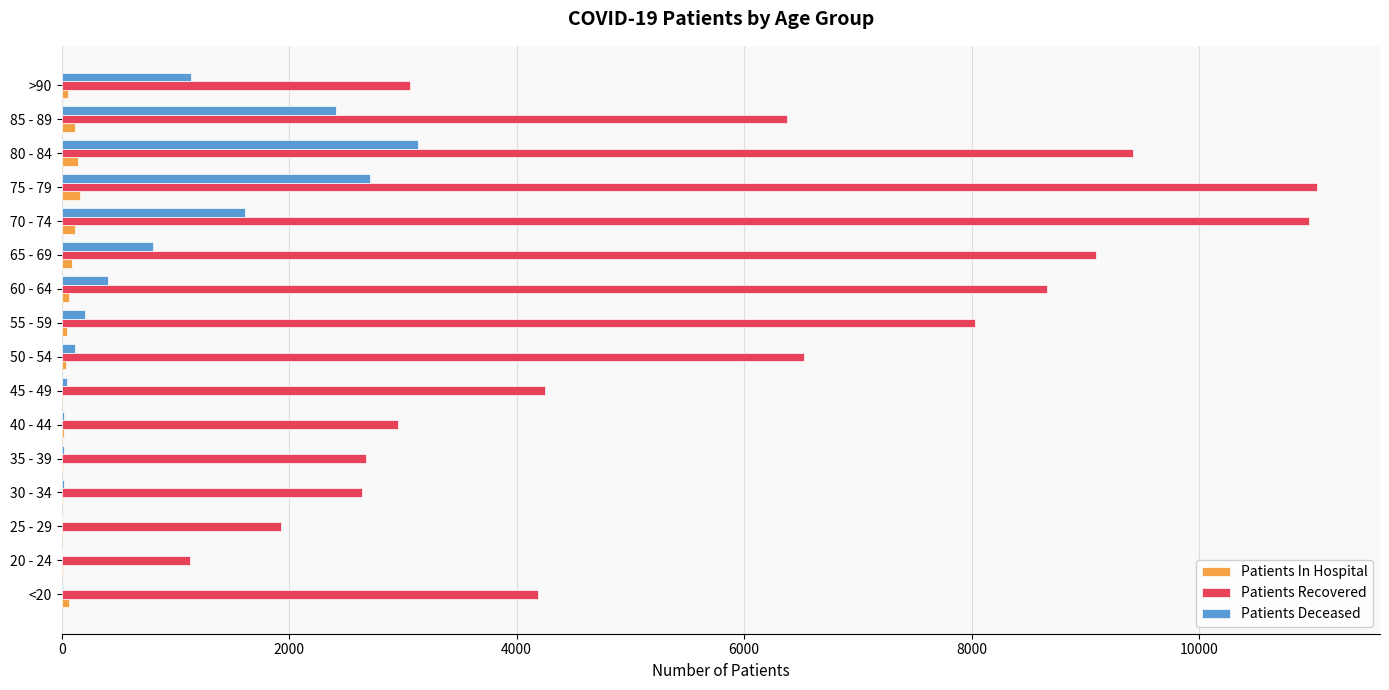

What is the sum of all Patients In Hospital values?

991